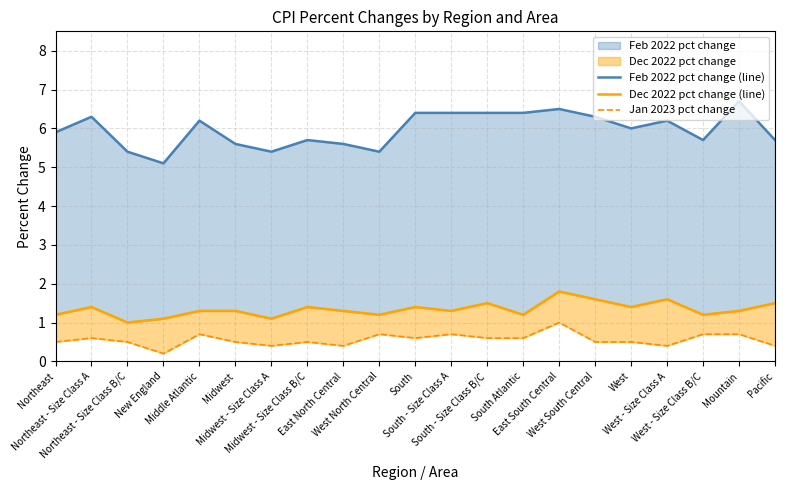

Reading left to right, transcribe all the data shown in this chart.

Feb 2022 pct change (line): 5.9	6.3	5.4	5.1	6.2	5.6	5.4	5.7	5.6	5.4	6.4	6.4	6.4	6.4	6.5	6.3	6.0	6.2	5.7	6.7	5.7
Dec 2022 pct change (line): 1.2	1.4	1.0	1.1	1.3	1.3	1.1	1.4	1.3	1.2	1.4	1.3	1.5	1.2	1.8	1.6	1.4	1.6	1.2	1.3	1.5
Jan 2023 pct change: 0.5	0.6	0.5	0.2	0.7	0.5	0.4	0.5	0.4	0.7	0.6	0.7	0.6	0.6	1.0	0.5	0.5	0.4	0.7	0.7	0.4